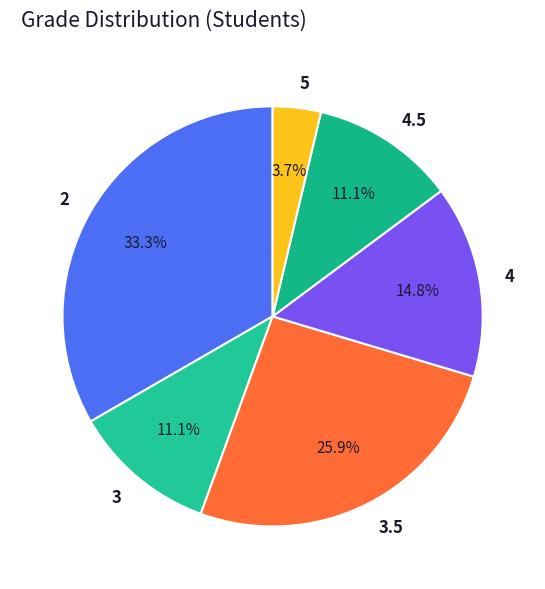

What is the smallest slice in the pie chart?

5